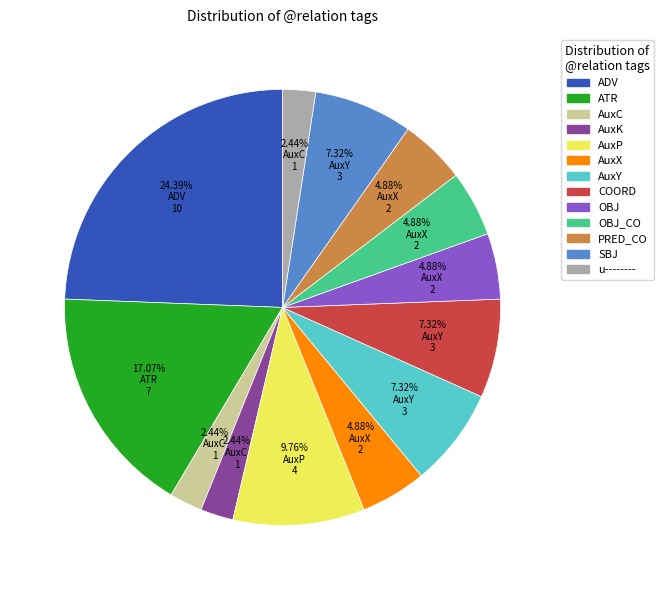

Does any single category account for the majority?

No